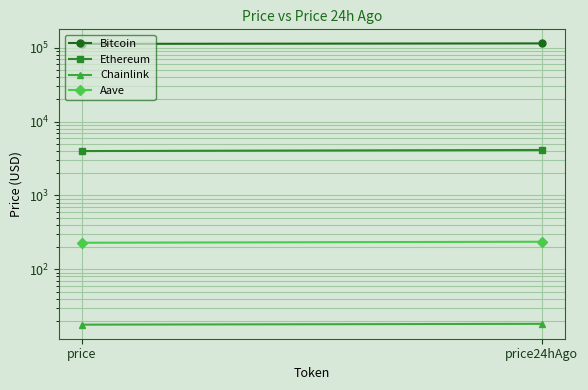

What is the greatest value displayed?

114146.0